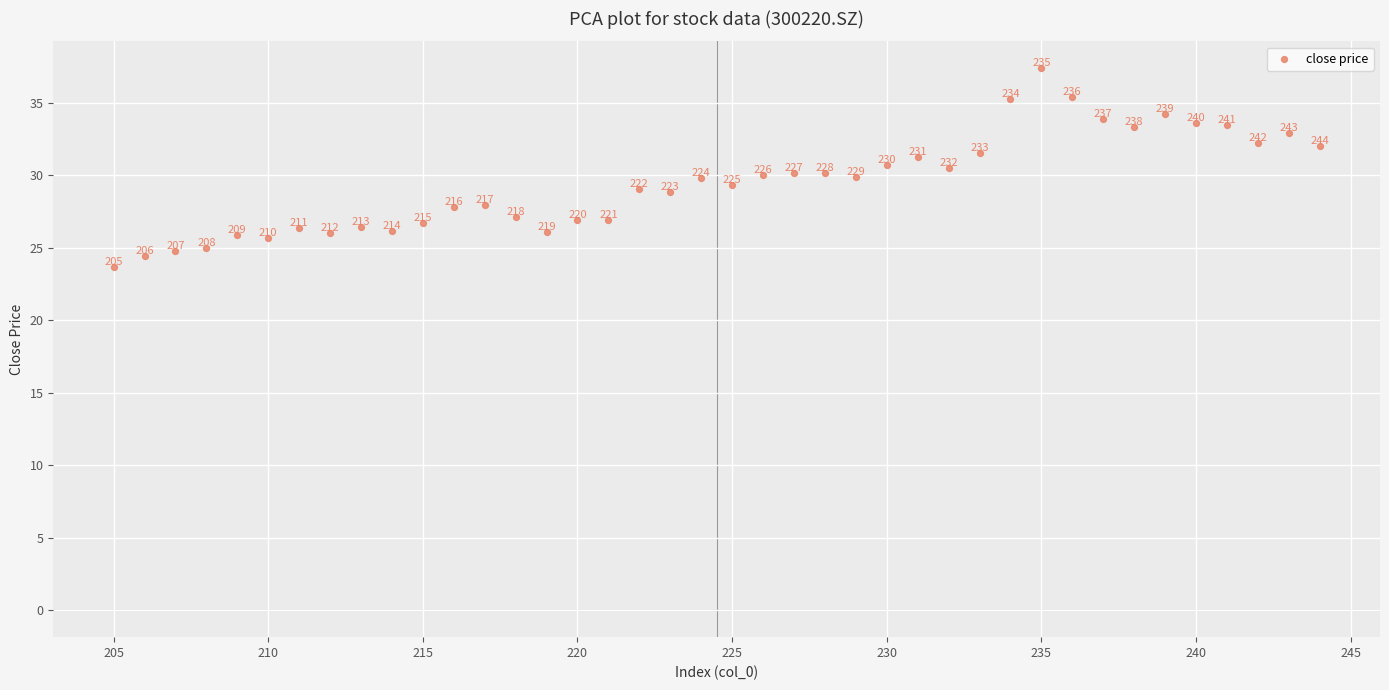

What is the range of Y values (max minus min)?

13.7